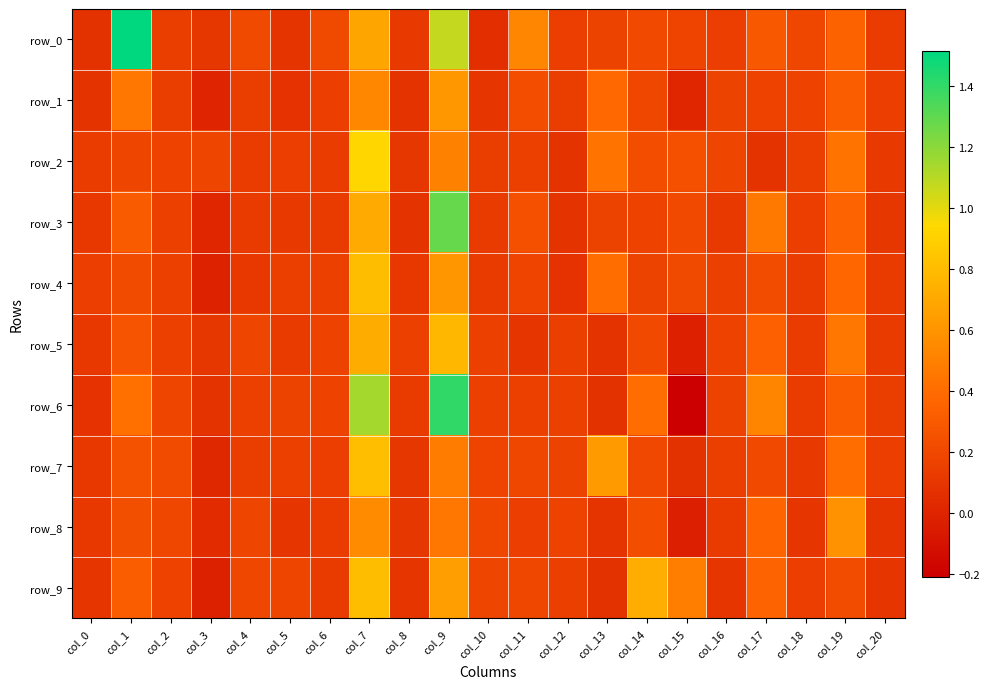

What is the spread (max minus min) of values at col_8?

0.1